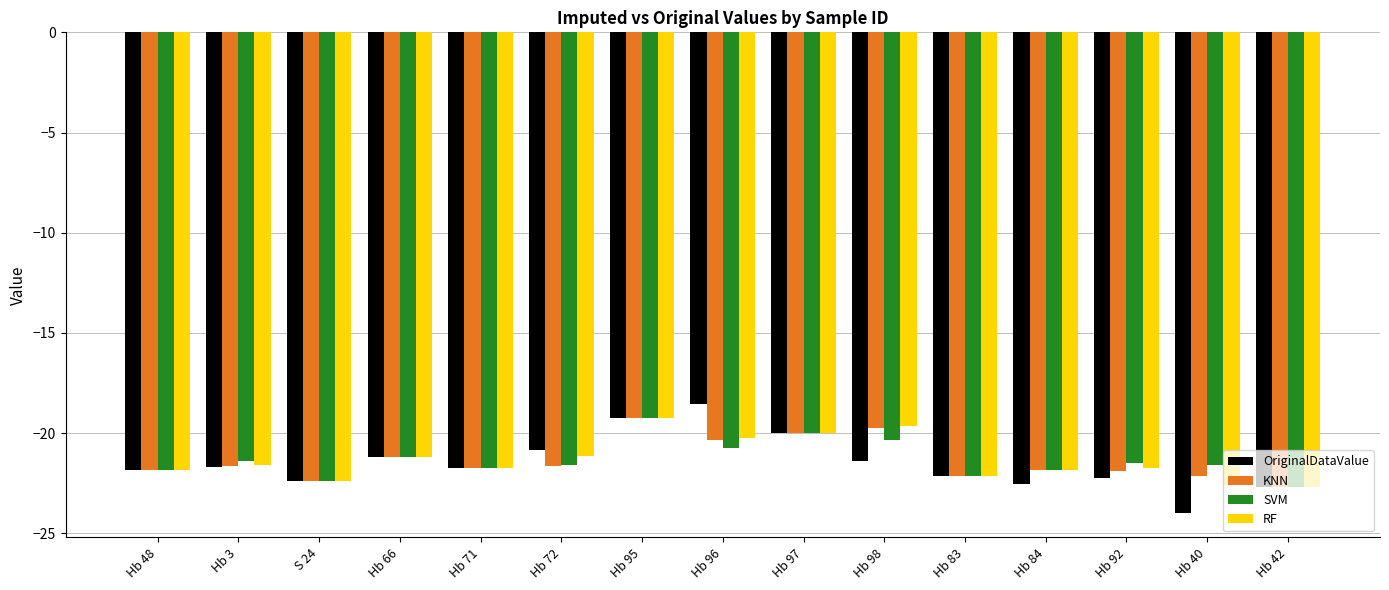

Is the value of KNN at Hb 96 greater than the value of OriginalDataValue at Hb 42?

Yes